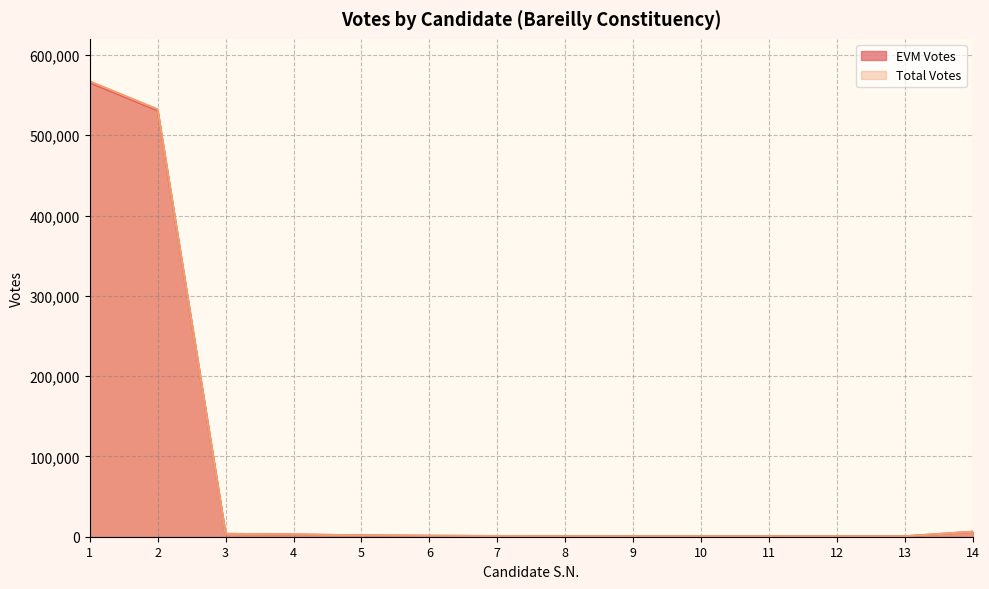

Reading left to right, extract all data points from this chart.

EVM Votes: 1=565600	2=530825	3=3548	4=2839	5=1702	6=1192	7=844	8=654	9=626	10=624	11=619	12=616	13=550	14=6226
Total Votes: 1=567127	2=532323	3=3553	4=2839	5=1704	6=1194	7=847	8=656	9=627	10=633	11=620	12=616	13=559	14=6260